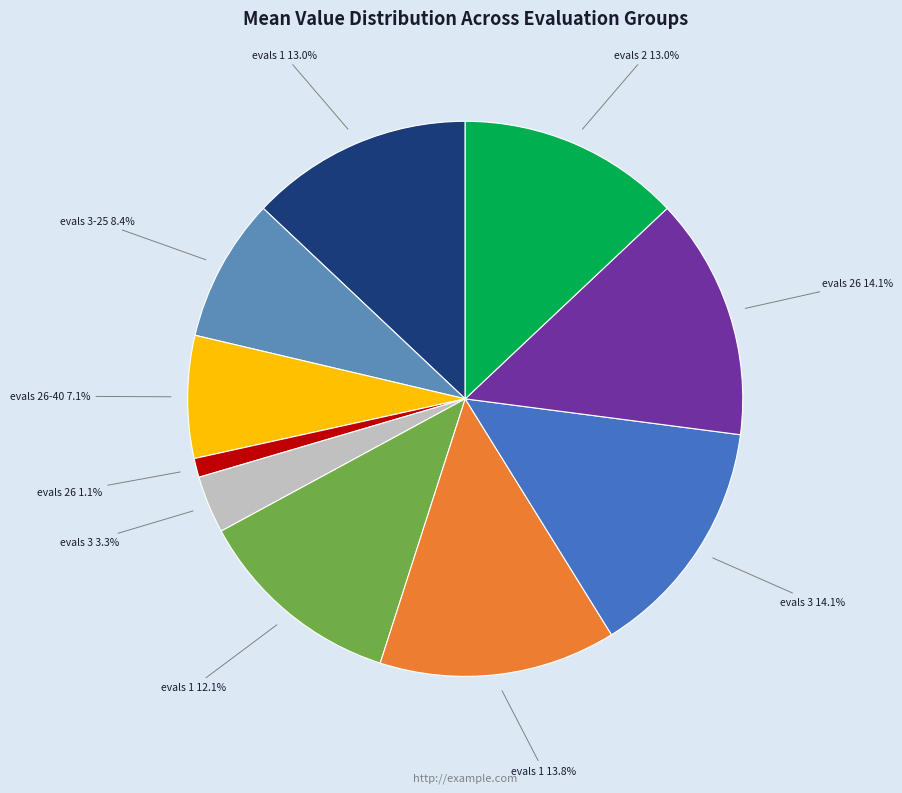

Count the number of slices in the pie.

10